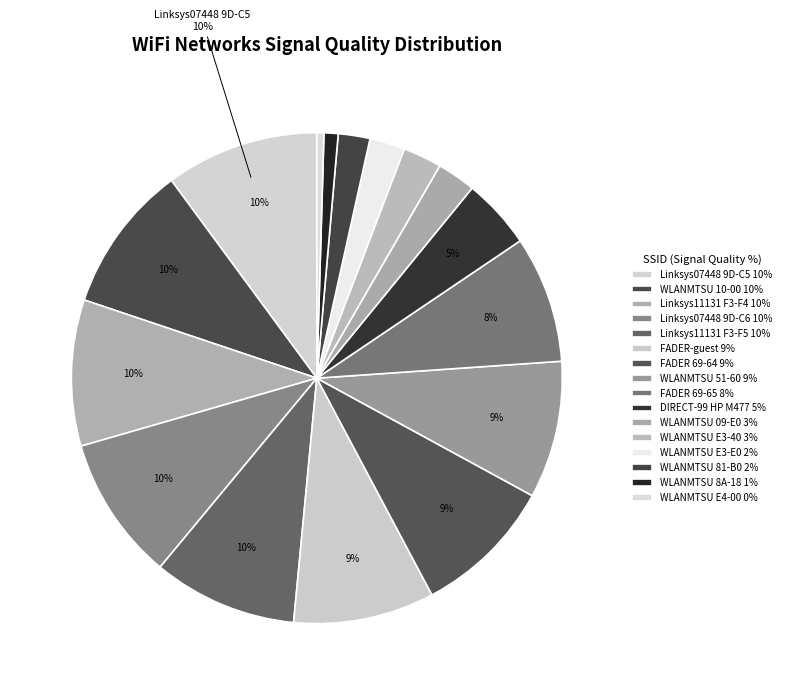

Rank the categories by value from lowest to highest.

WLANMTSU (D8-84-66-12-E4-00), WLANMTSU (D8-84-66-12-8A-18), WLANMTSU (D8-84-66-12-81-B0), WLANMTSU (D8-84-66-12-E3-E0), WLANMTSU (D8-84-66-13-09-E0), WLANMTSU (D8-84-66-12-E3-40), DIRECT-99-HP M477 LaserJet, FADER (C0-56-27-18-69-65), WLANMTSU (D8-84-66-12-51-60), FADER-guest, FADER (C0-56-27-18-69-64), Linksys07448 (C0-56-27-1B-9D-C6), Linksys11131 (C0-56-27-1B-F3-F5), Linksys11131 (C0-56-27-1B-F3-F4), WLANMTSU (D8-84-66-13-10-00), Linksys07448 (C0-56-27-1B-9D-C5)